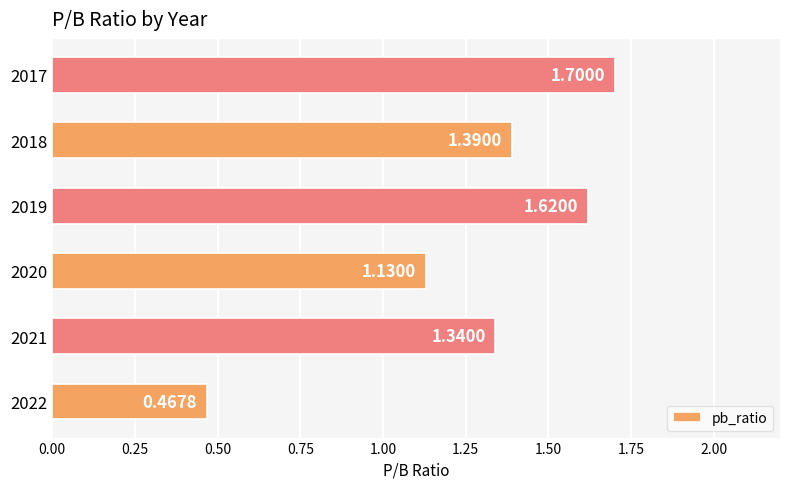

At which label is the value closest to 1?

2020